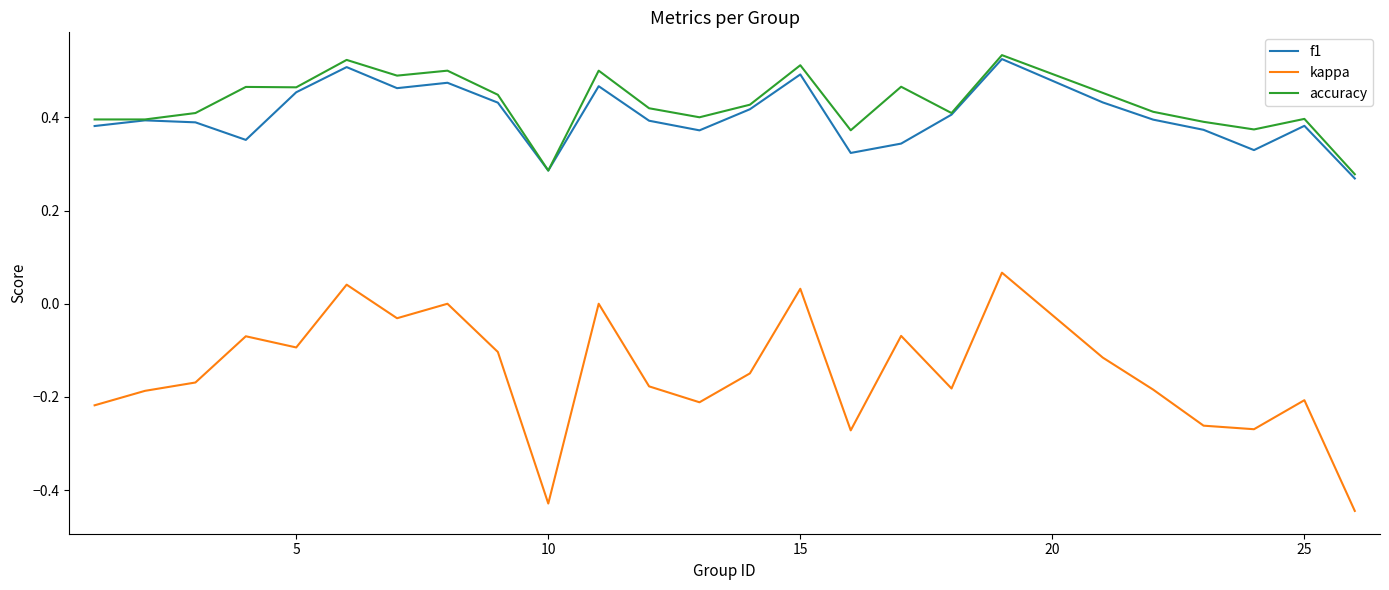

Which series has the largest range (max minus min)?

kappa